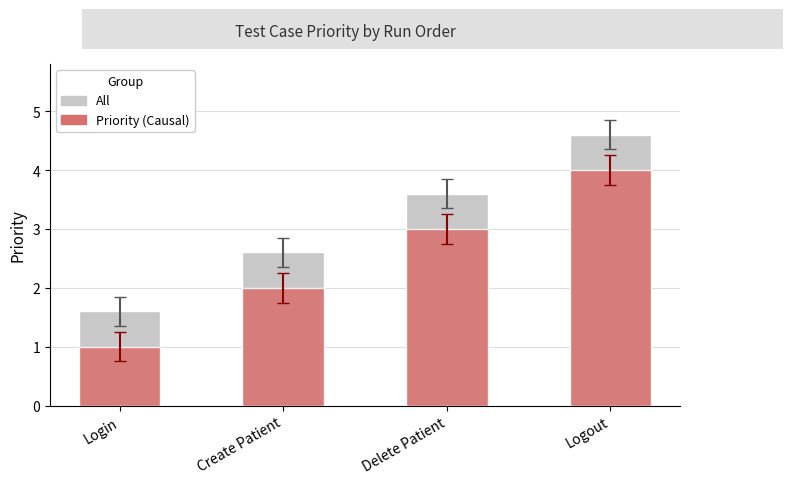

The value of Priority at Logout is 4.0. True or false?

True